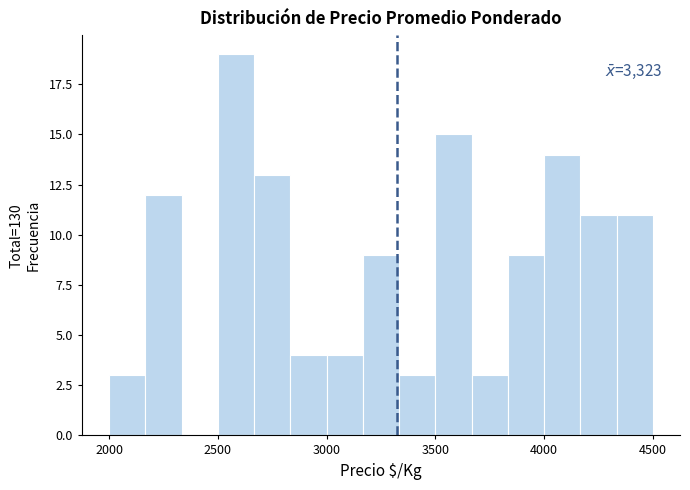

Around what value on the x-axis is the tallest bar? Give the approximate position of its centre, as read against the axis.

2600